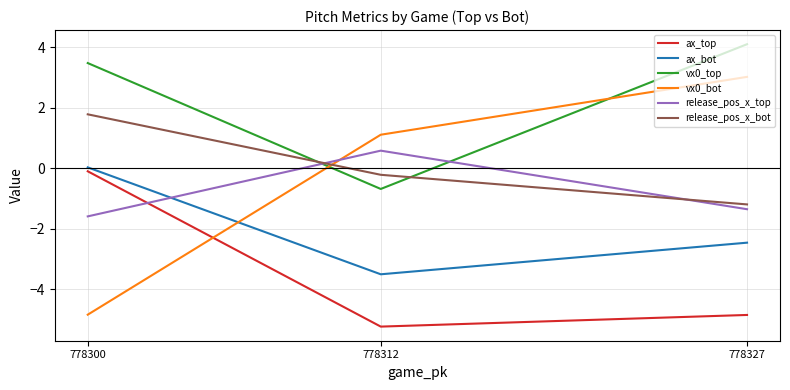

Where does the ax_top series first go above -4?

778300